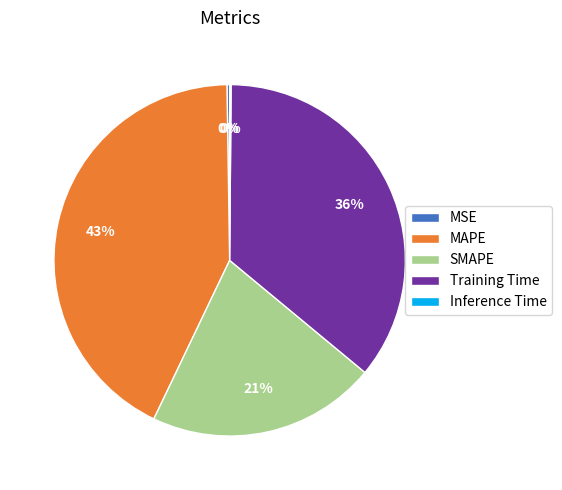

Is it true that MAPE is 57% of the pie?

False